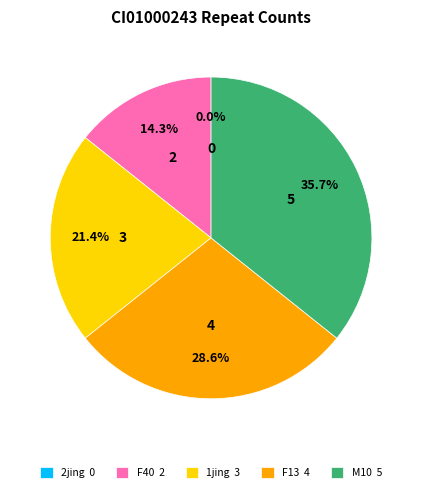

How many segments does this pie chart have?

5